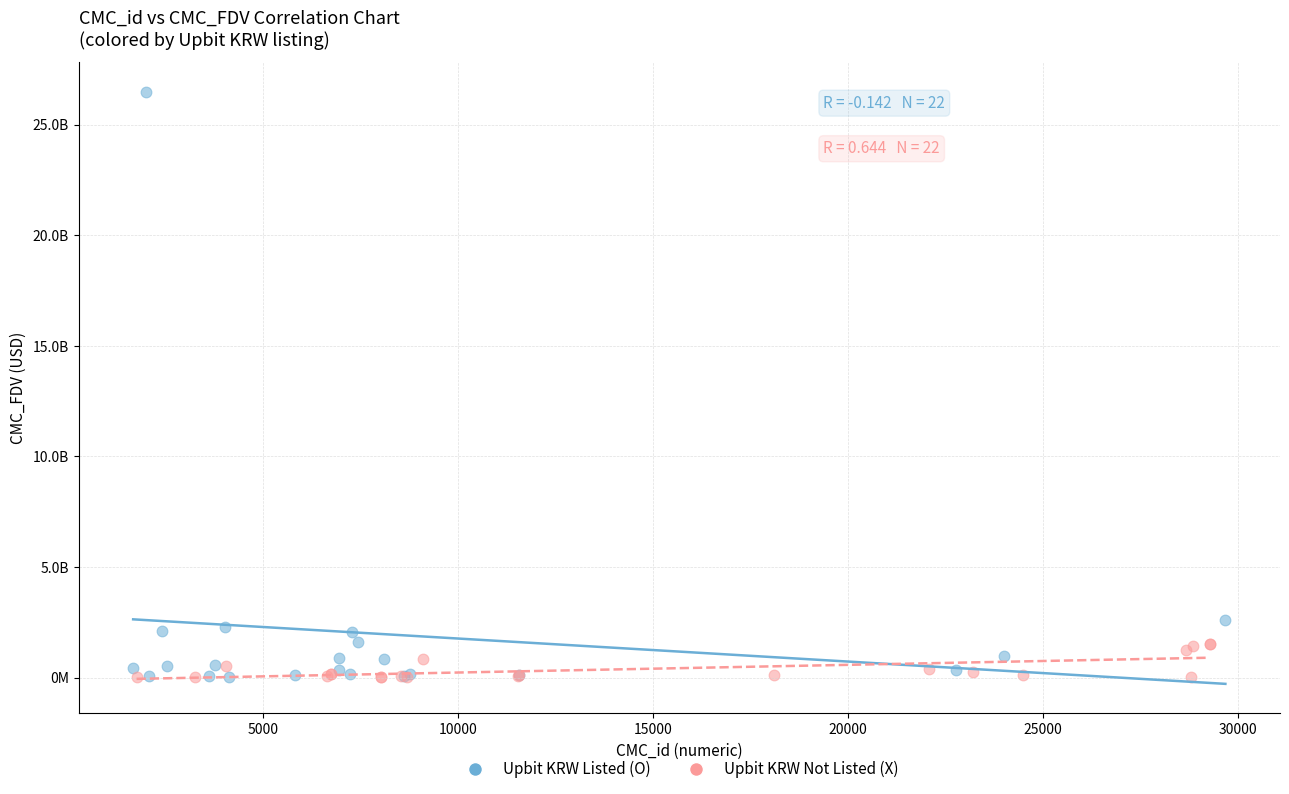

What are all the series names shown in the legend?

Upbit KRW Listed (O), Upbit KRW Not Listed (X)